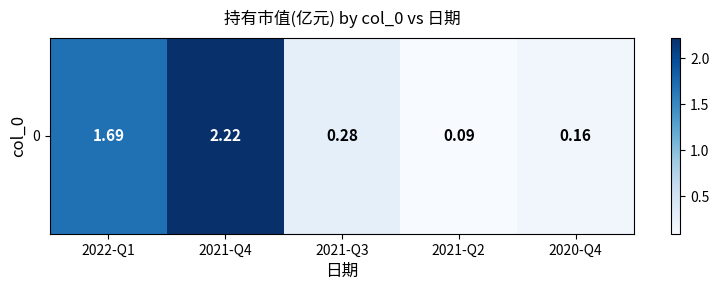

What value does the data have at 2021-Q3?

0.3